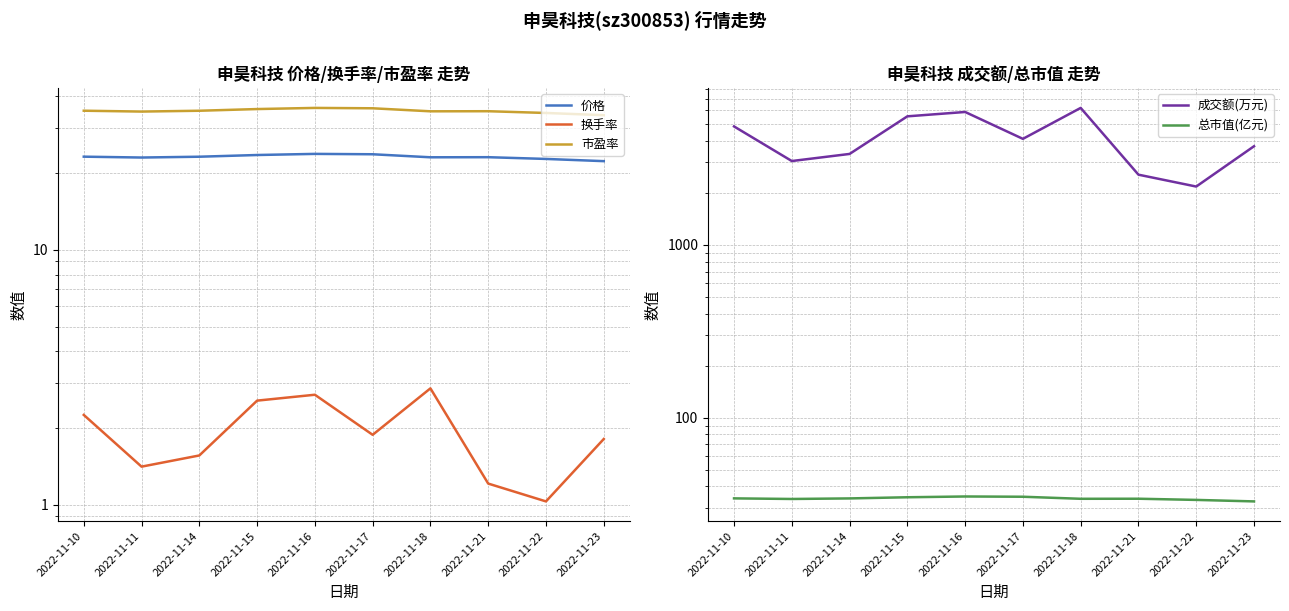

Reading left to right, transcribe all the data shown in this chart.

价格: 2022-11-10=23.2	2022-11-11=23.0	2022-11-14=23.2	2022-11-15=23.6	2022-11-16=23.8	2022-11-17=23.7	2022-11-18=23.1	2022-11-21=23.1	2022-11-22=22.7	2022-11-23=22.3
换手率: 2022-11-10=2.2	2022-11-11=1.4	2022-11-14=1.6	2022-11-15=2.6	2022-11-16=2.7	2022-11-17=1.9	2022-11-18=2.9	2022-11-21=1.2	2022-11-22=1.0	2022-11-23=1.8
市盈率: 2022-11-10=35.1	2022-11-11=34.9	2022-11-14=35.1	2022-11-15=35.7	2022-11-16=36.0	2022-11-17=35.9	2022-11-18=35.0	2022-11-21=35.0	2022-11-22=34.4	2022-11-23=33.8
成交额(万元): 2022-11-10=4847.0	2022-11-11=3056.0	2022-11-14=3359.0	2022-11-15=5544.0	2022-11-16=5876.0	2022-11-17=4107.0	2022-11-18=6203.0	2022-11-21=2548.0	2022-11-22=2175.0	2022-11-23=3722.0
总市值(亿元): 2022-11-10=34.1	2022-11-11=33.8	2022-11-14=34.1	2022-11-15=34.6	2022-11-16=35.0	2022-11-17=34.8	2022-11-18=33.9	2022-11-21=33.9	2022-11-22=33.4	2022-11-23=32.7